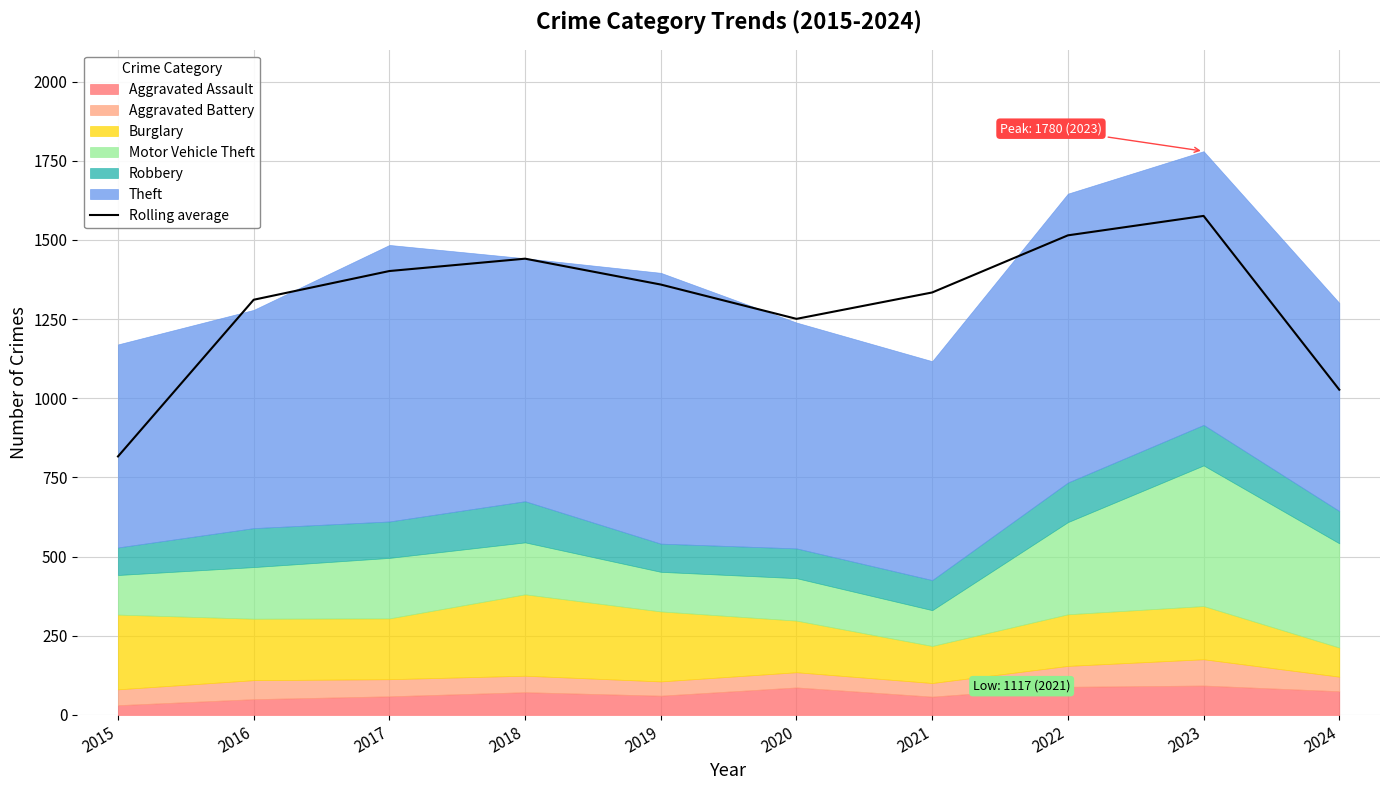

Is it true that the value at 2021 is 646.7?

False